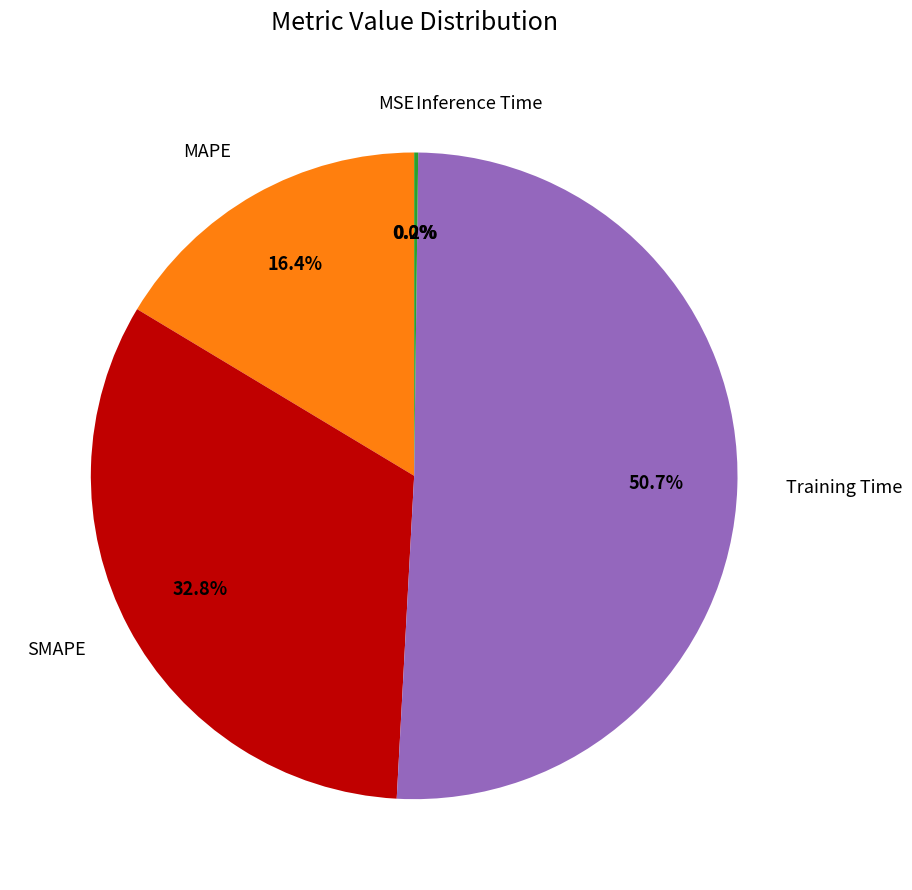

Which category accounts for the majority?

Training Time